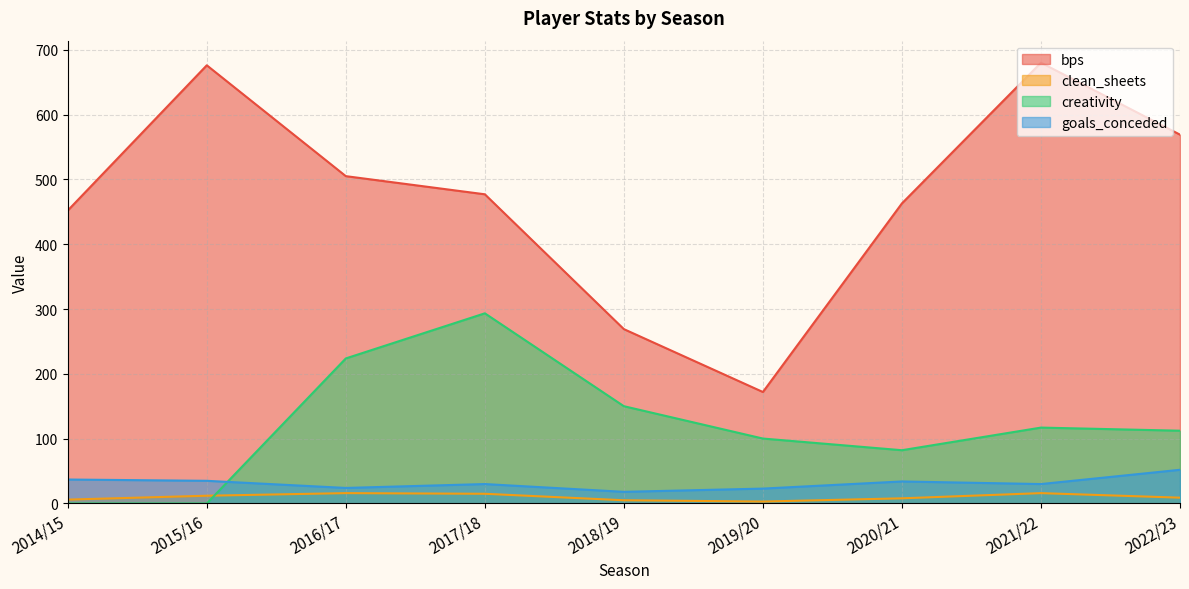

Count the number of categories in the chart.

9